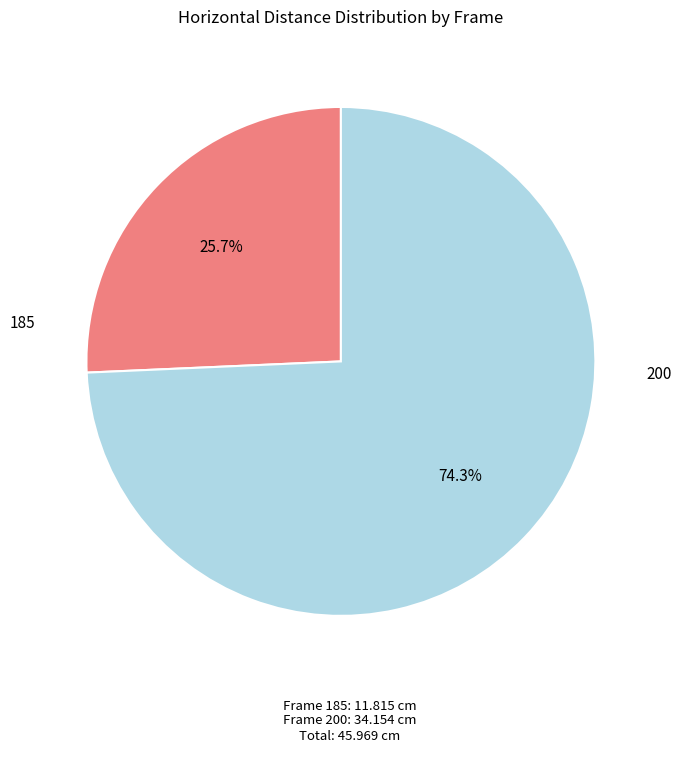

Is there a majority slice in this chart?

Yes